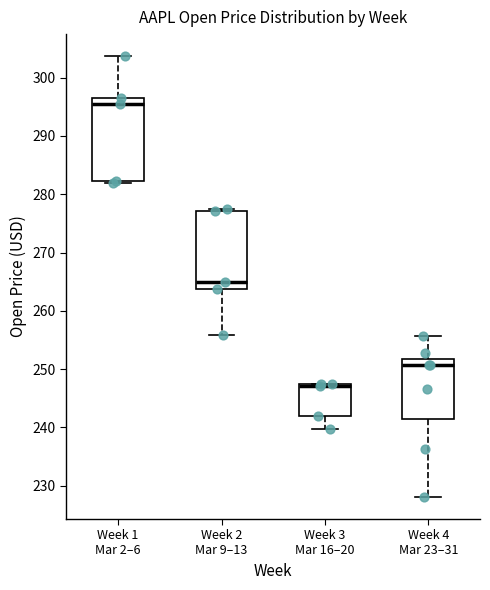

Reading left to right, read every box against the y-axis: the position of its median line, the range the box covers, and the ends of its whiskers. The values are not printed on the chart, so give them approximately, as read against the axis.

Week 1 Mar 2–6: median 296 (just below the box's upper edge), box 282 to 296, whiskers 282 to 304
Week 2 Mar 9–13: median 265, box 264 to 277, whiskers 256 to 277
Week 3 Mar 16–20: median 247 (drawn on the box's upper edge), box 242 to 247, whiskers 240 to 248
Week 4 Mar 23–31: median 251, box 241 to 252, whiskers 228 to 256